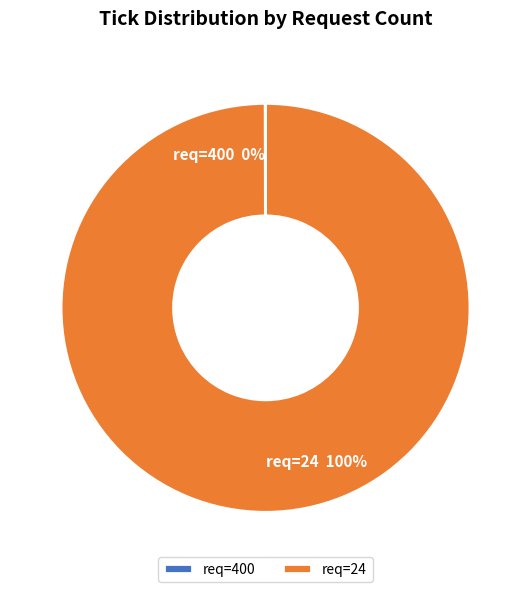

Is it true that req=24 is 100% of the pie?

True